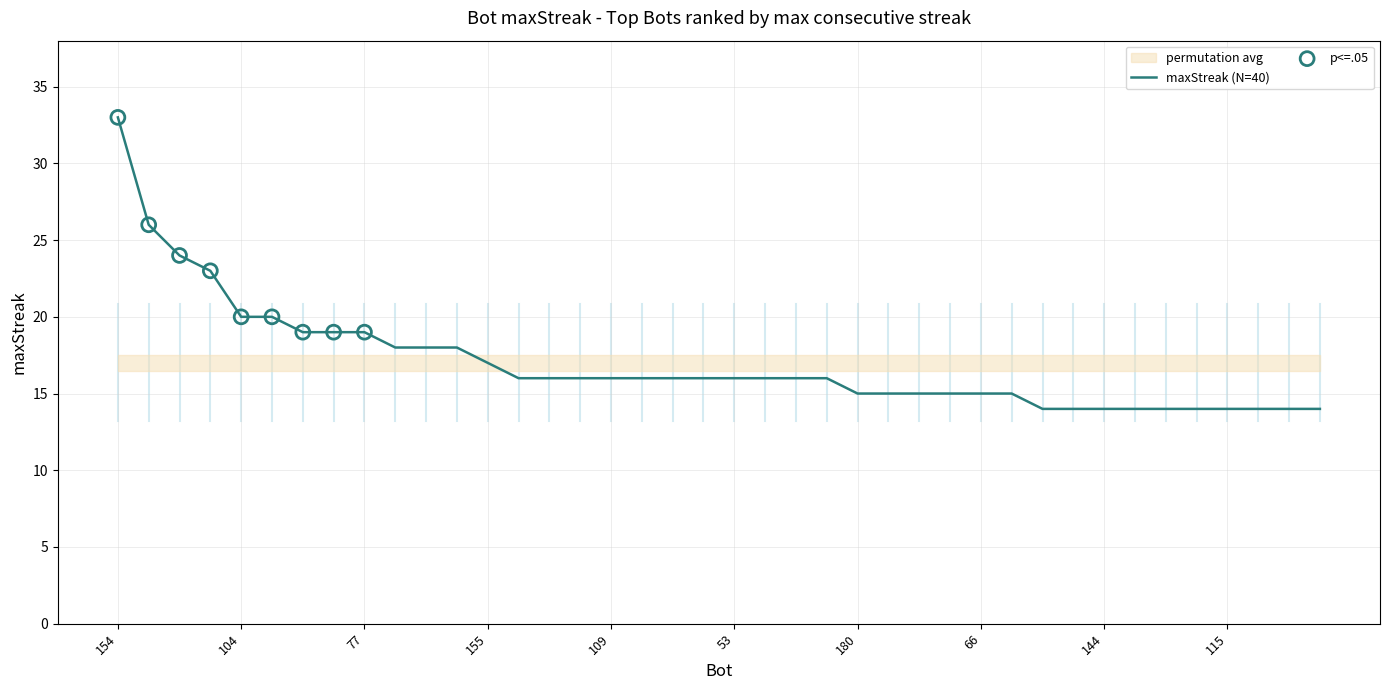

Approximately how many times larger is the value at 149 compared to 100?

0.8